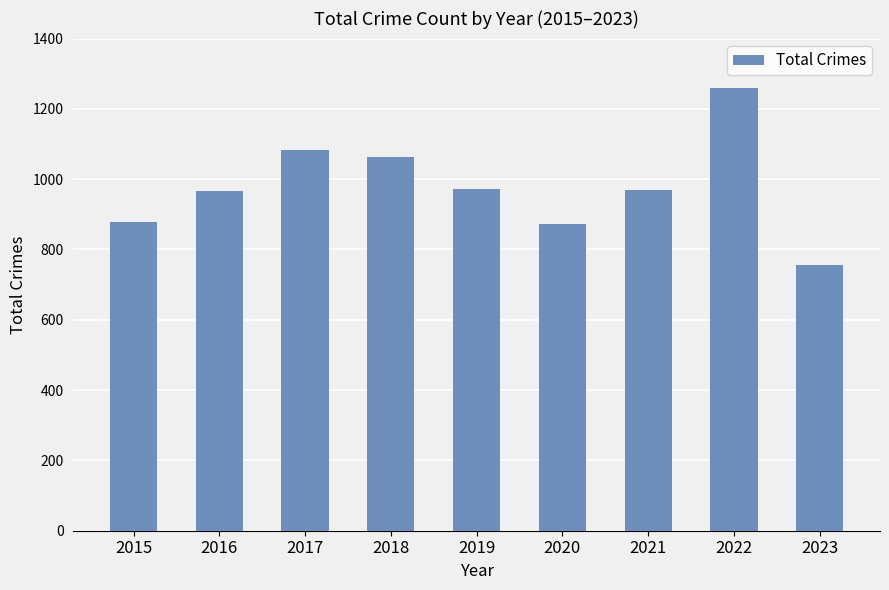

What is the ratio of the value at 2017 to the value at 2016?

1.1